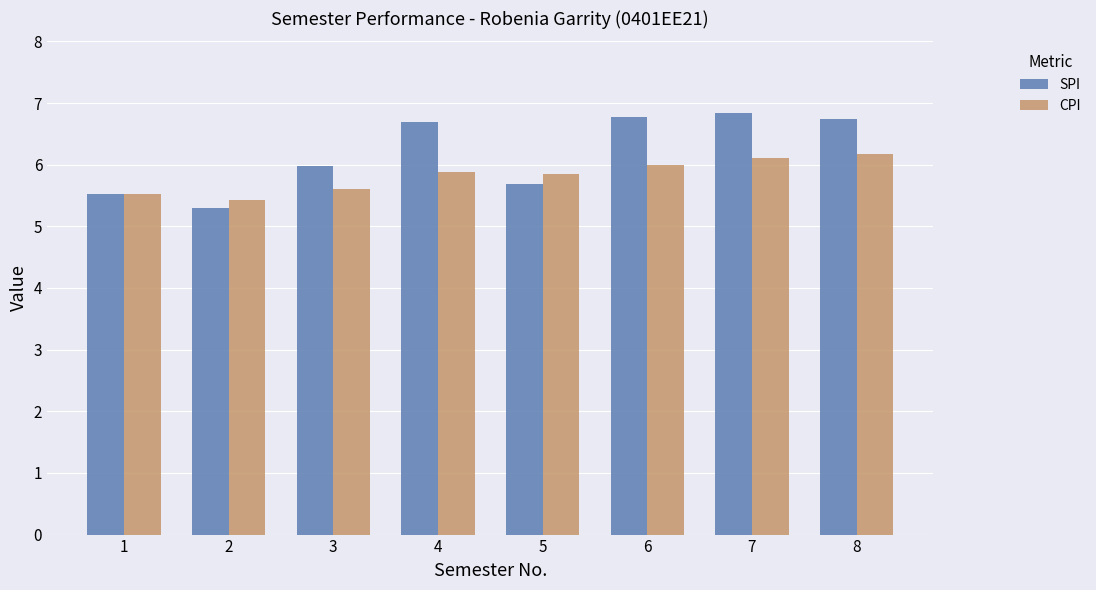

Is the value of SPI at 1 greater than the value of CPI at 7?

No